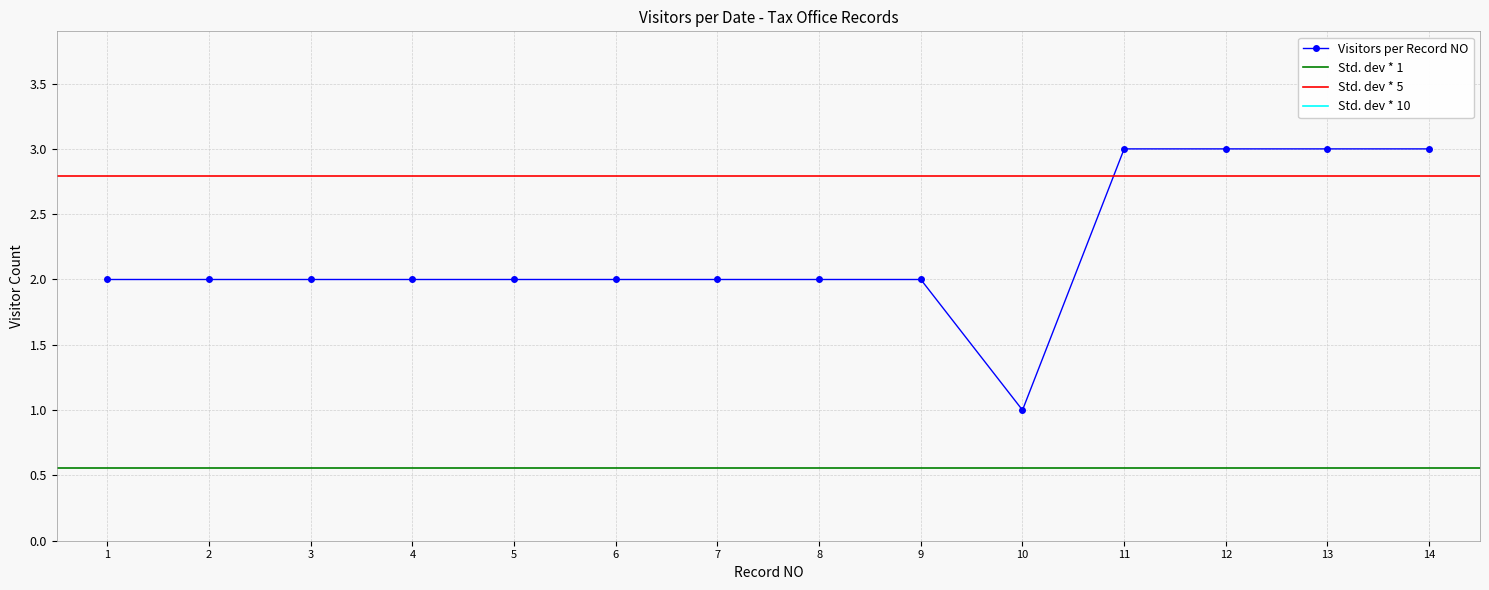

What is the highest value of the Visitors per Record NO series?

3